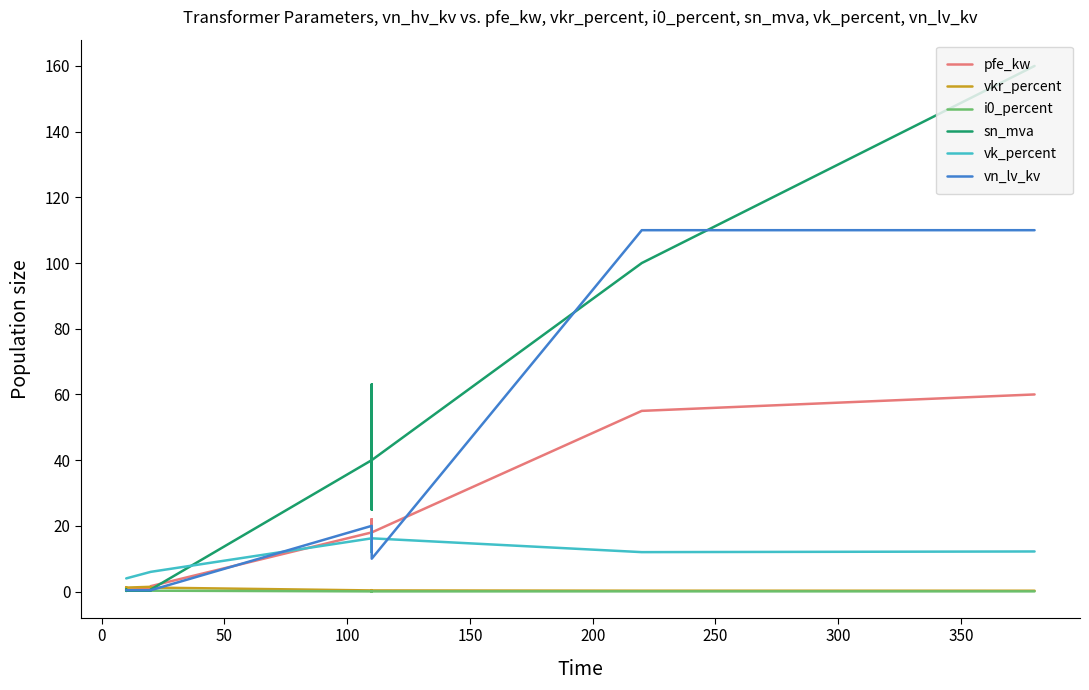

Count the i0_percent values in the range 0 to 1.

14